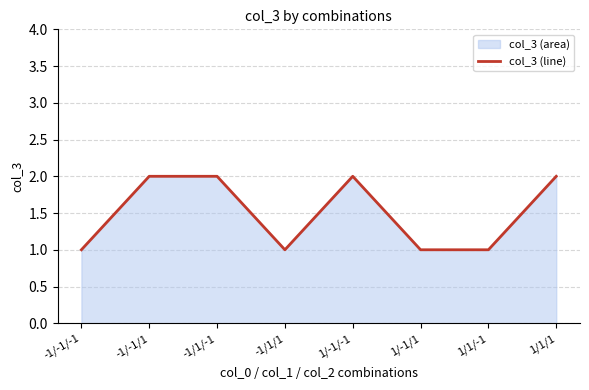

At which label is the value closest to 1?

-1/-1/-1